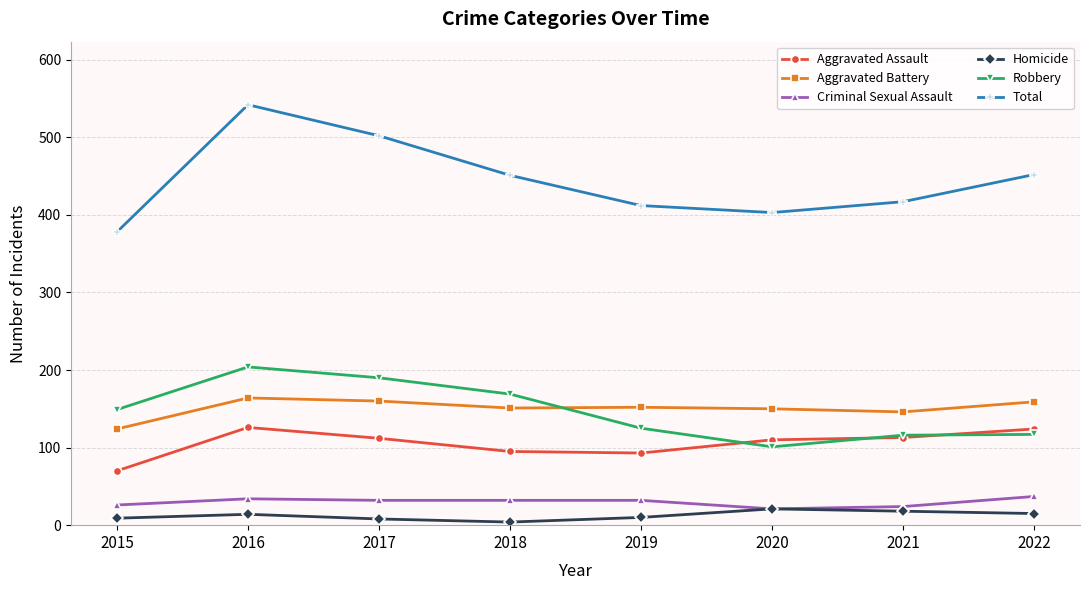

At how many categories does at least one series exceed 102?

8